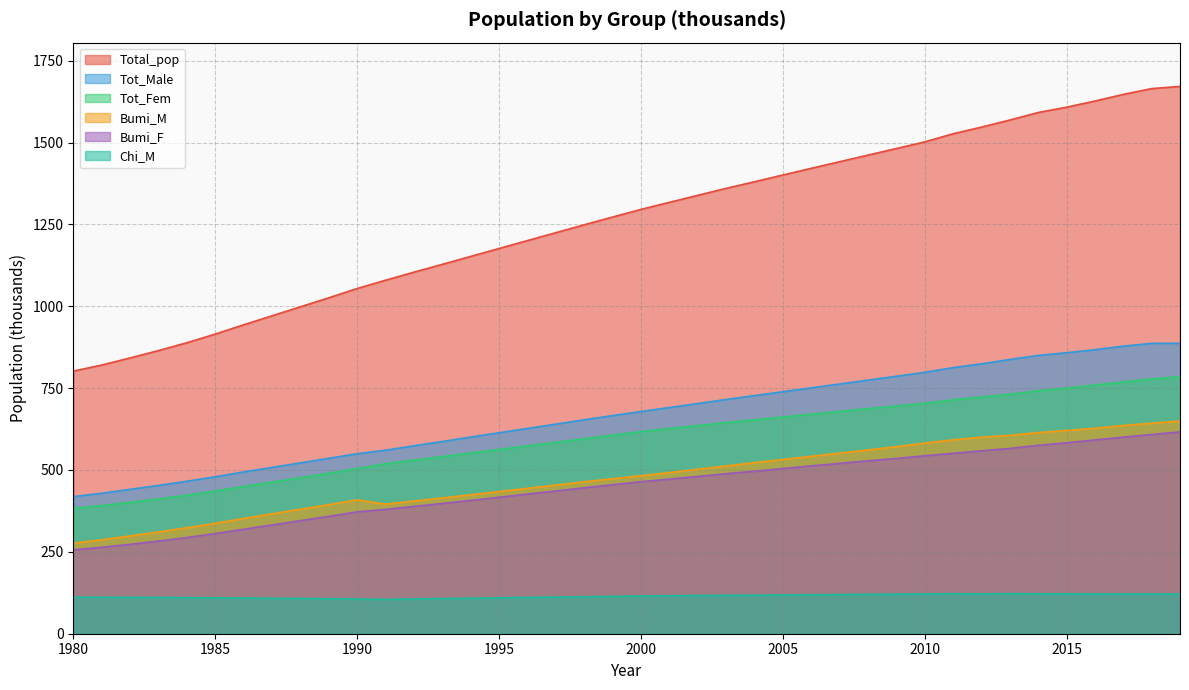

At which category does the chart reach its peak across all series?

2019